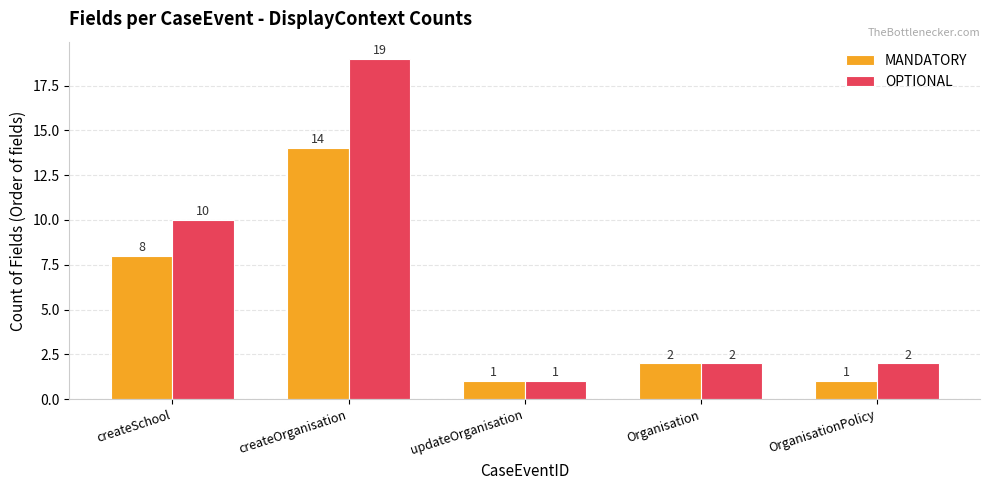

What is the label of the 3rd bar from the left?

updateOrganisation